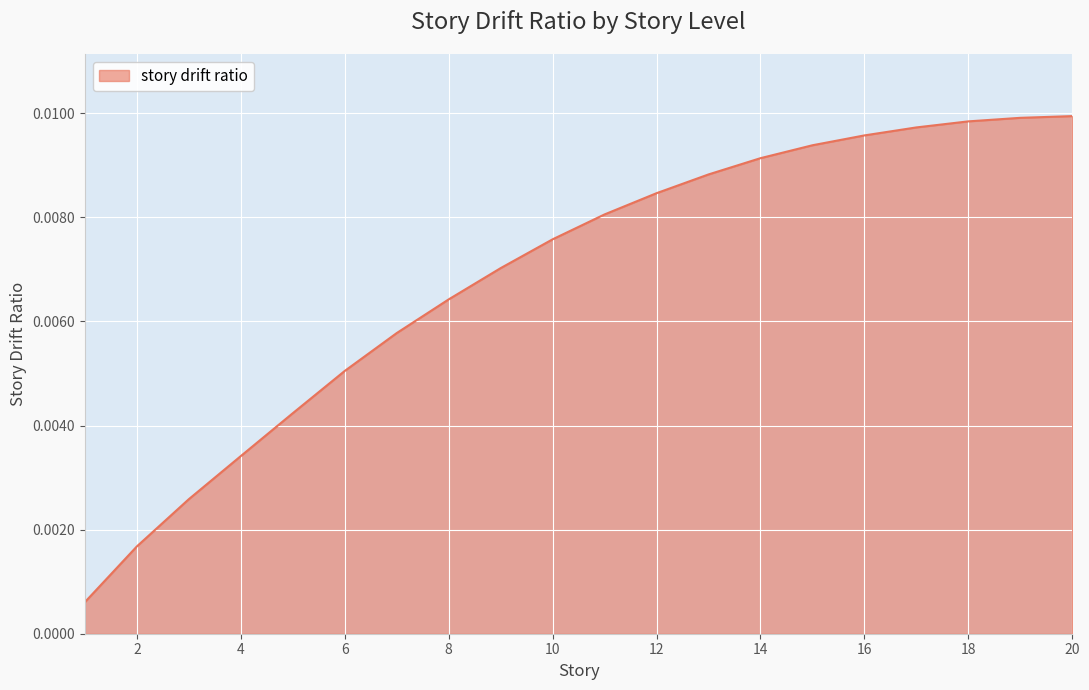

Does the chart have visible grid lines?

Yes